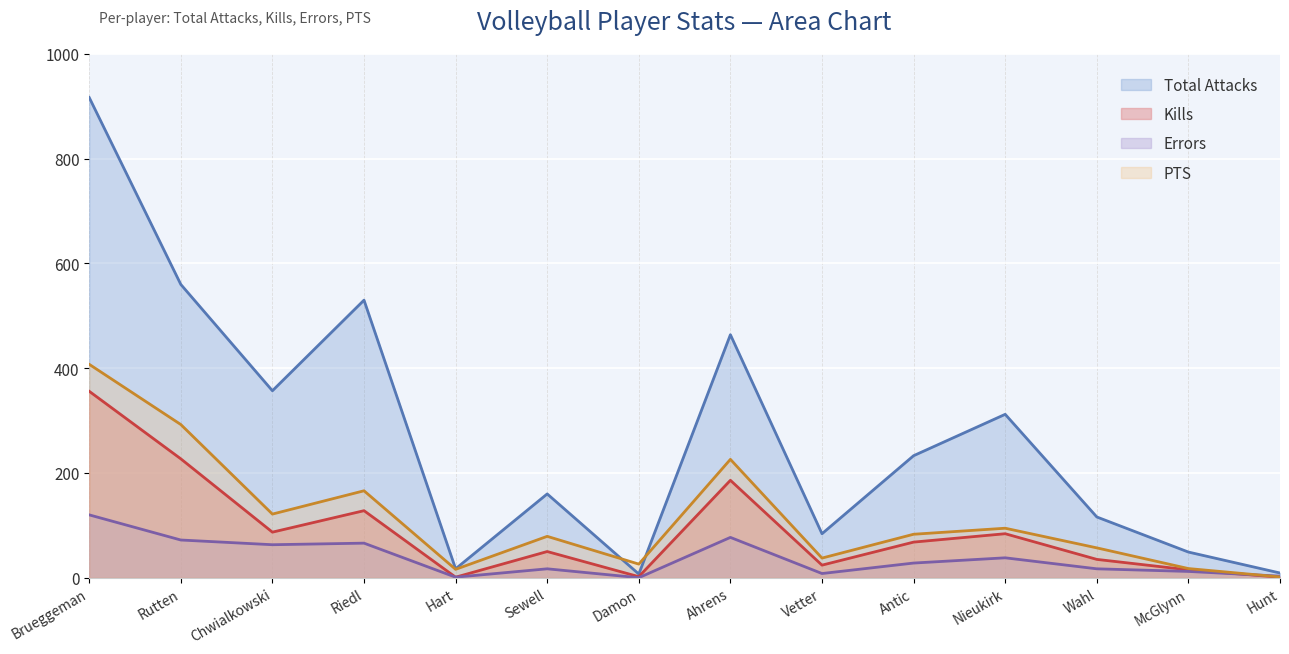

Is it true that Errors equals 5.4 at Hunt?

False